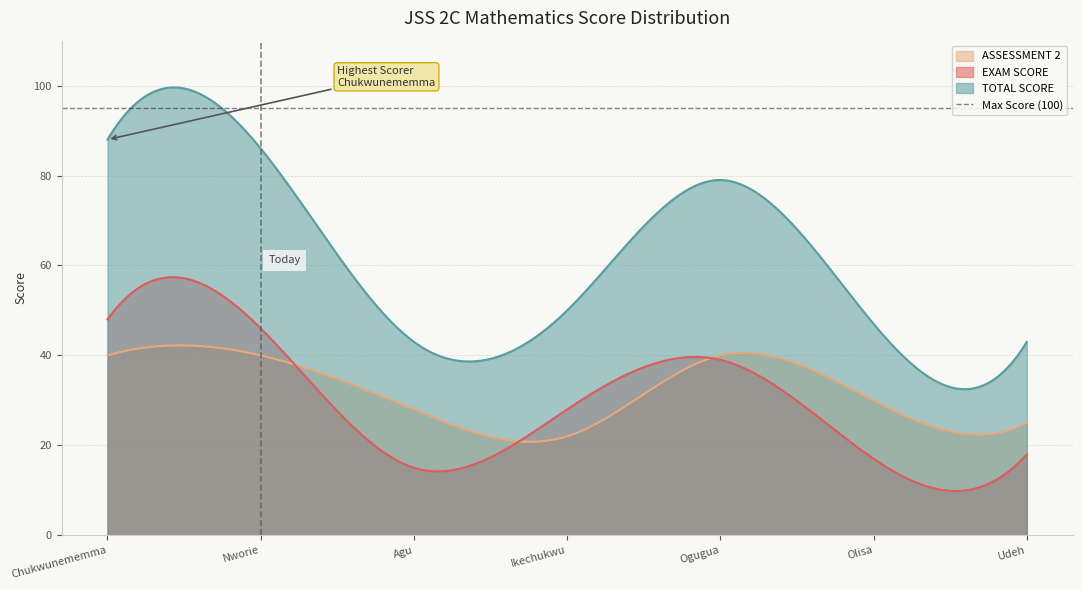

What is the spread (max minus min) of values at Agu?

28